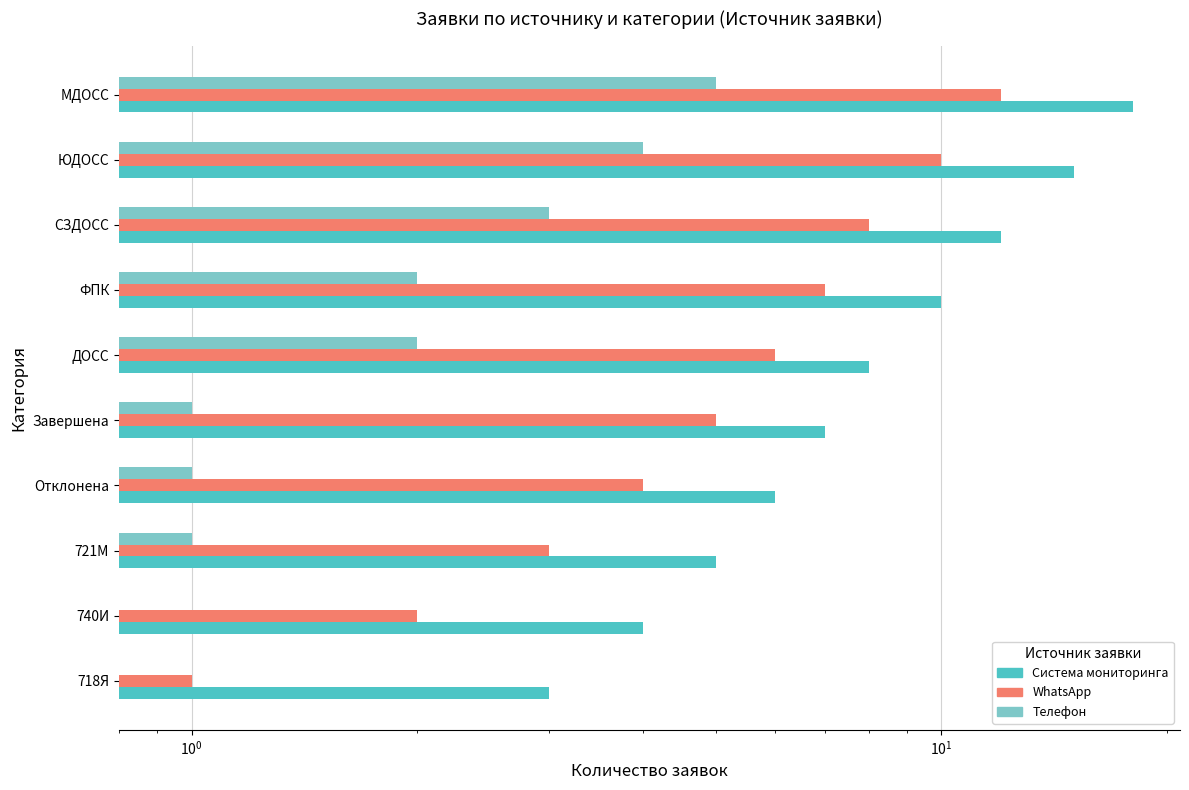

Is it true that Телефон equals 1 at Отклонена?

True